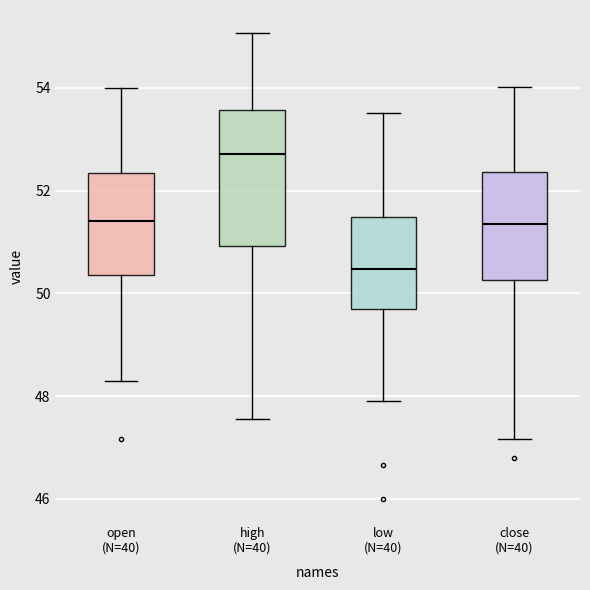

Comparing the boxes themselves (not the whiskers), which one is the tallest?

high (N=40)